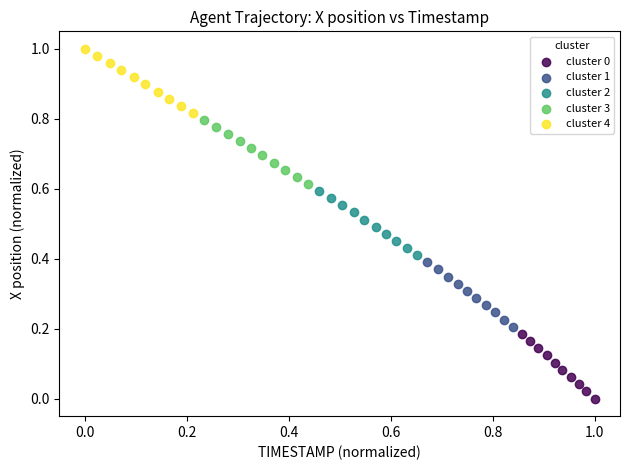

Which series contains the highest Y value?

cluster 4